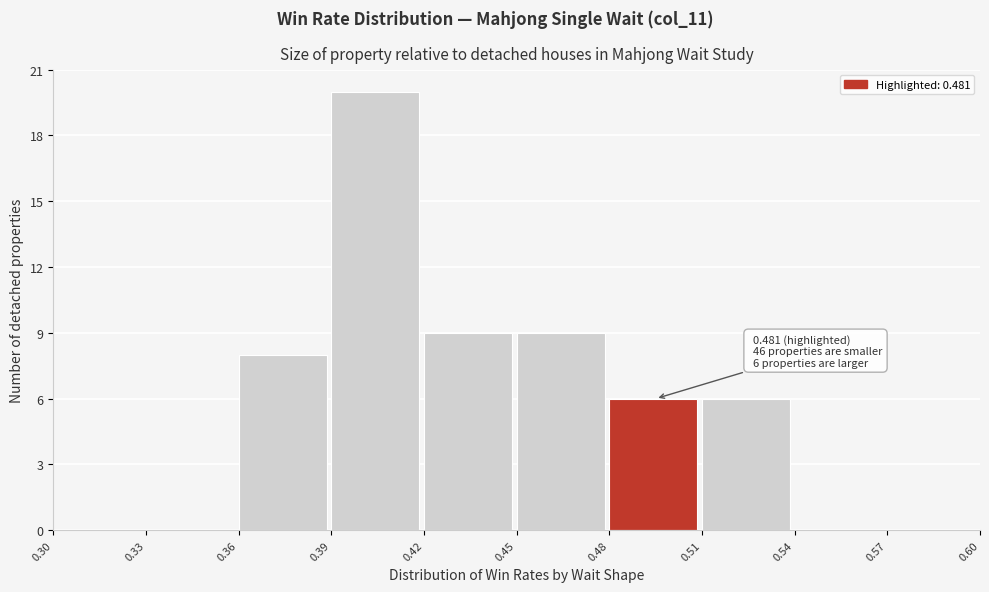

Which range on the x-axis has the tallest bar?

0.39 to 0.42